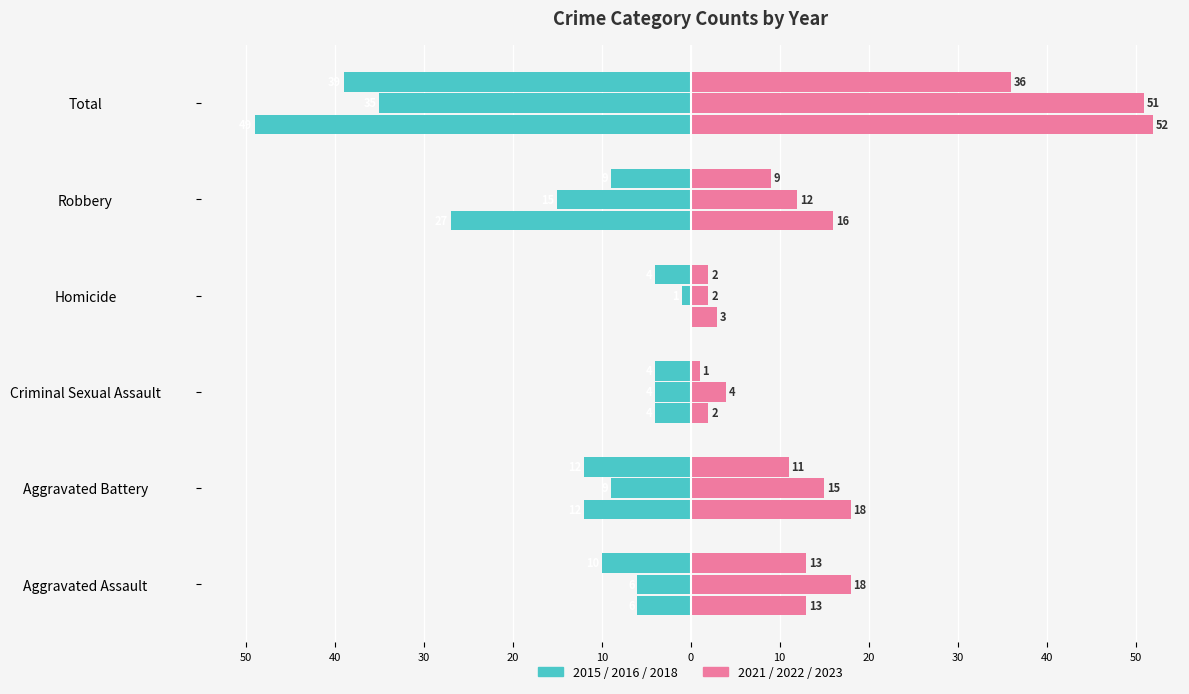

True or false: 2016 has a value of -9 at Aggravated Battery.

True